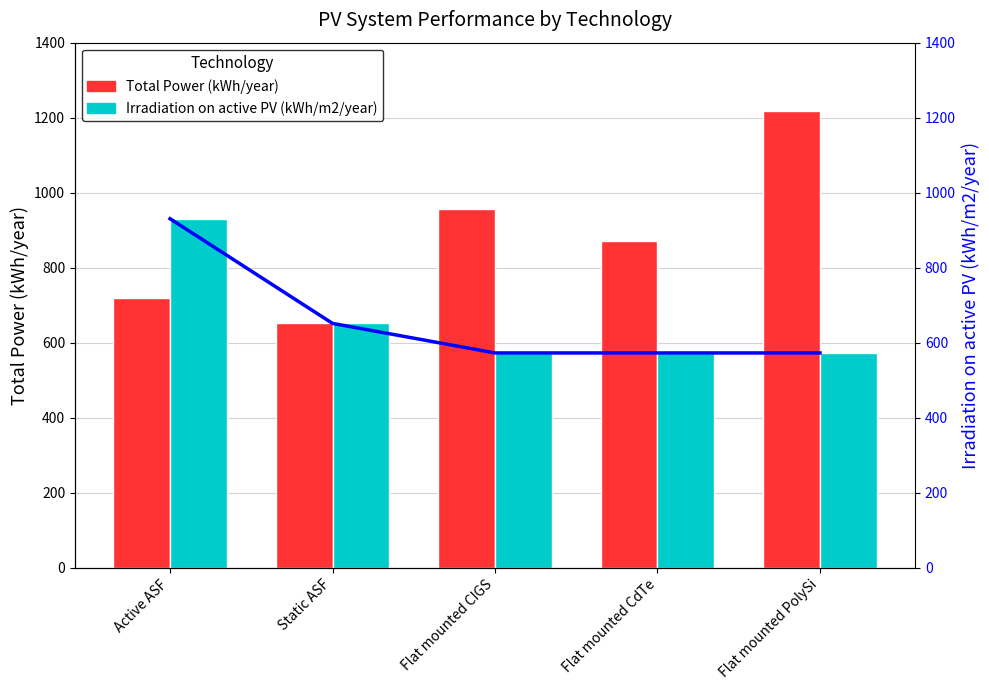

What is the label of the 4th bar from the right?

Static ASF